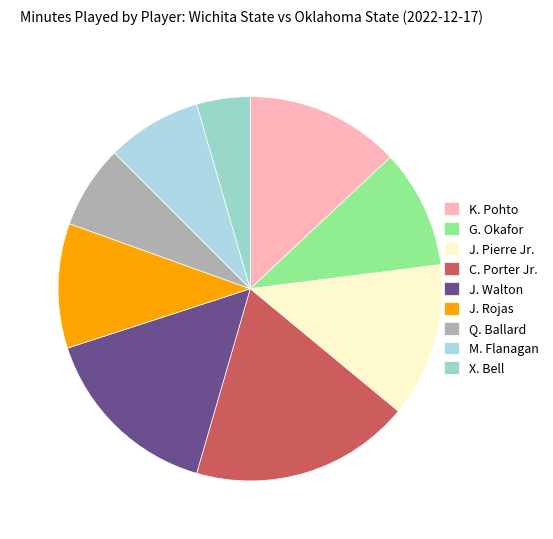

Count the number of slices in the pie.

9